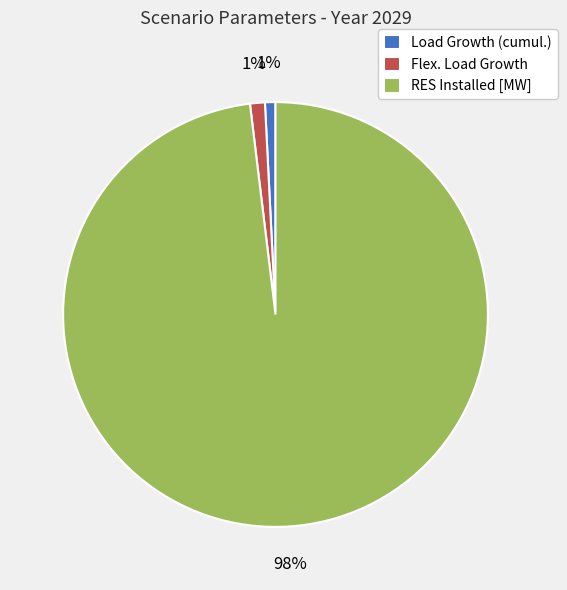

Between Flex. Load Growth and RES Installed [MW], which is larger?

RES Installed [MW]